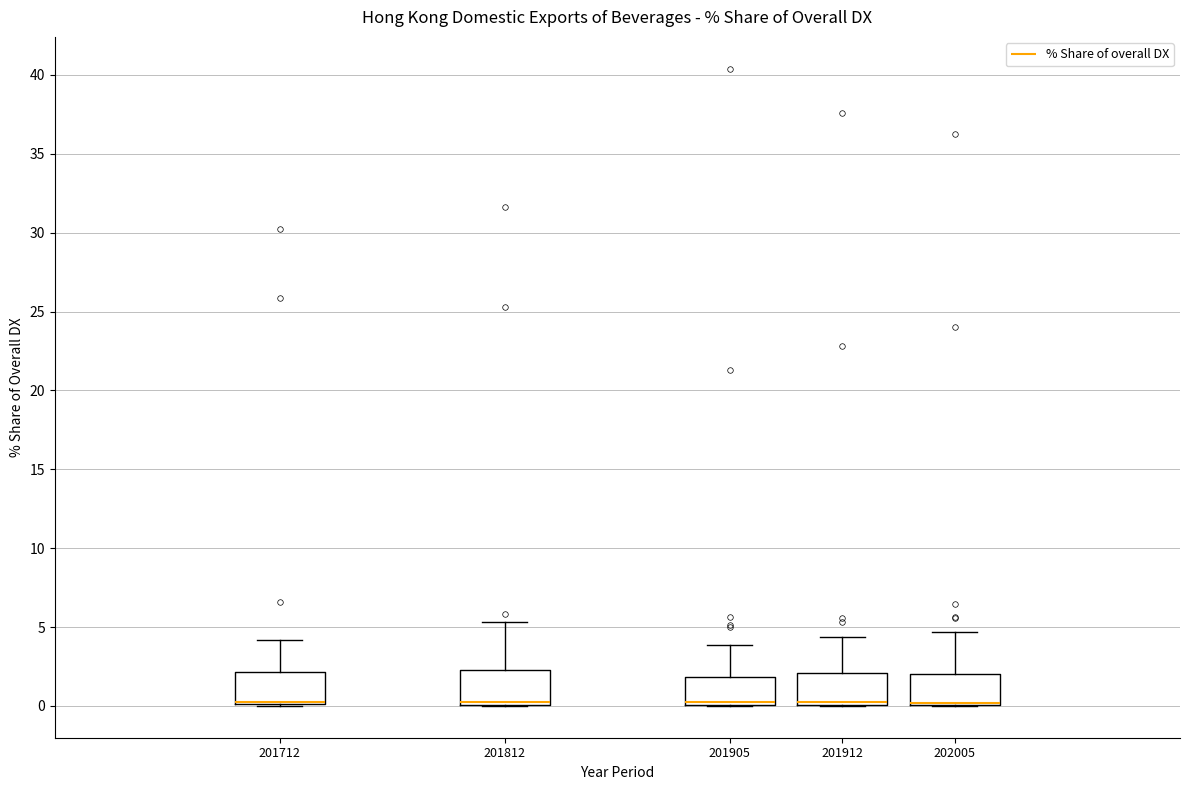

Where is the upper edge of the box at x = 202005 on the y-axis? The values are not printed on the chart, so give them approximately, as read against the axis.

2.0